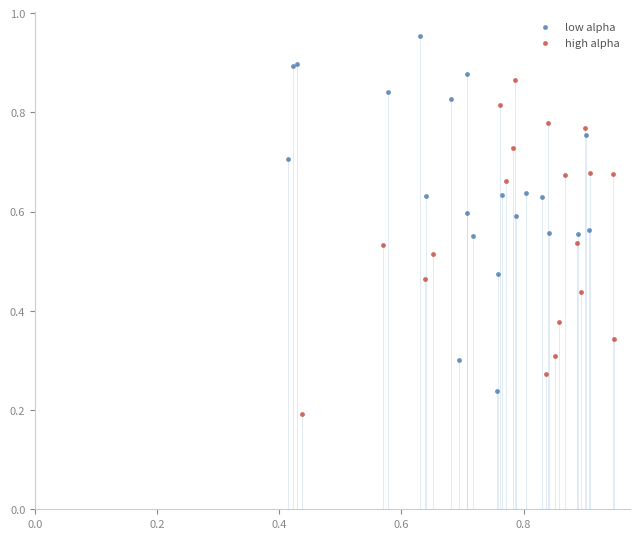

Which series reaches the maximum Y coordinate?

low alpha